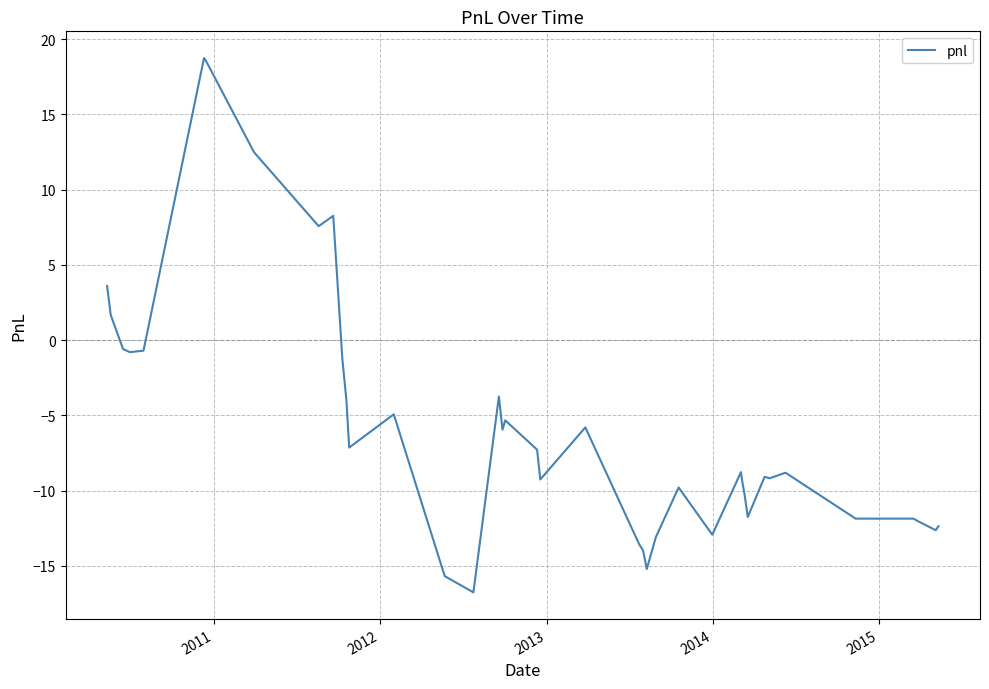

What is the maximum value shown in the chart?

18.7